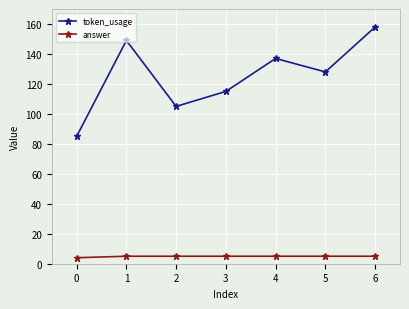

Rank the series by their maximum value, from lowest to highest.

answer, token_usage